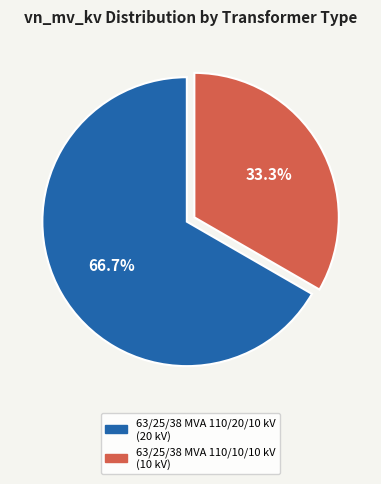

How many slices are in this pie chart?

2